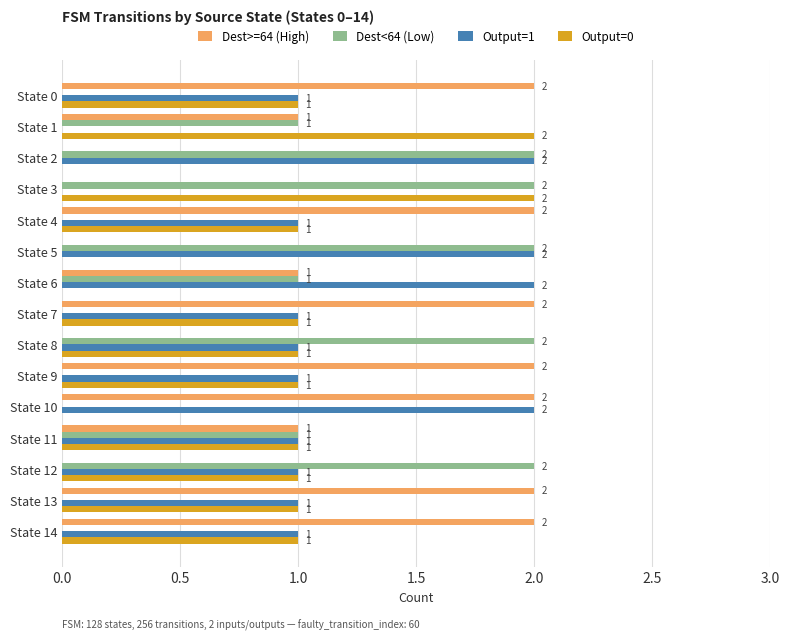

How many Output=1 values are between 1 and 2?

13